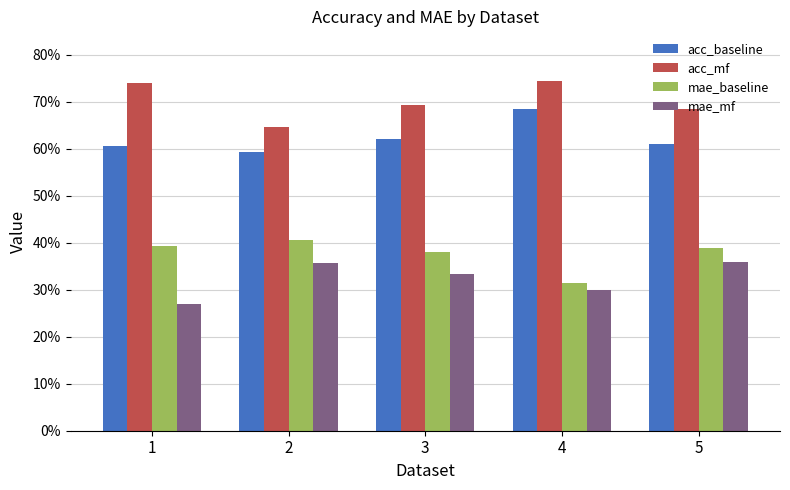

What is the total value across all series at 1?

2.0